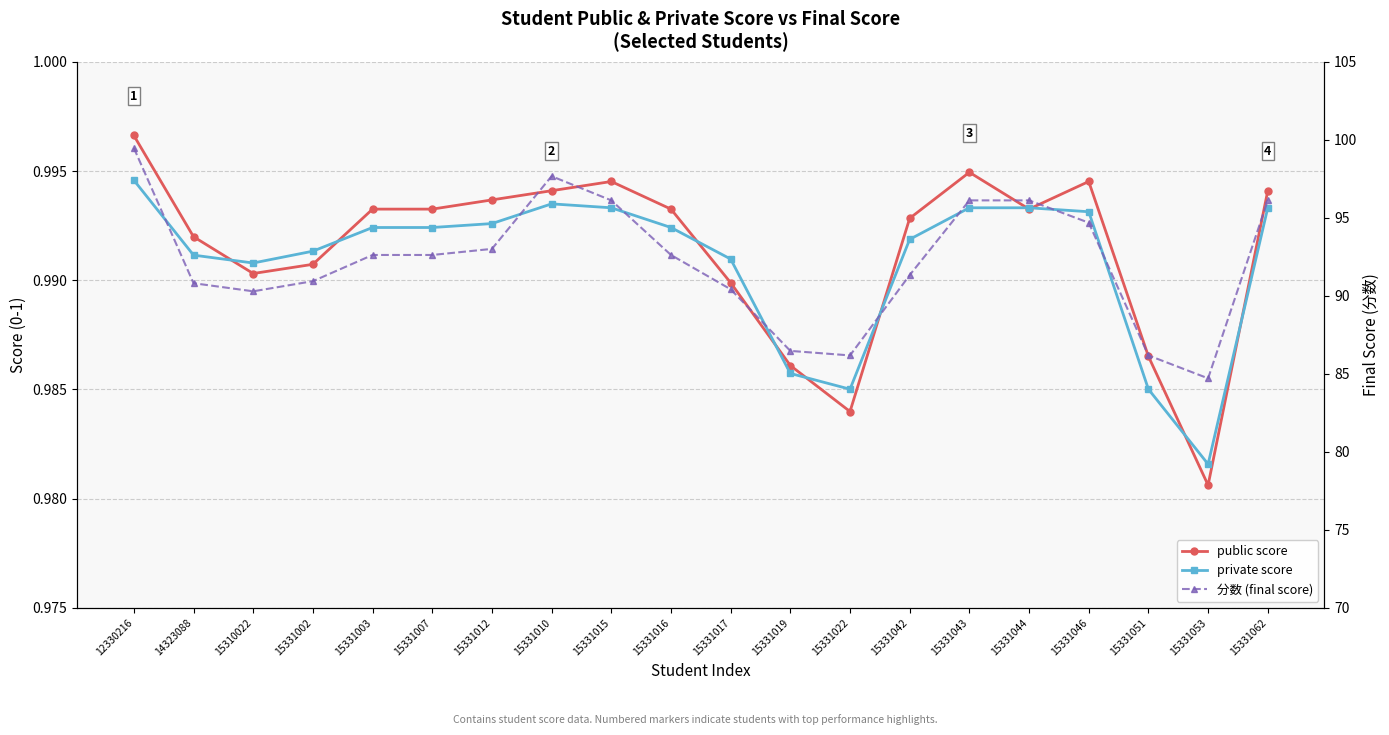

What is the sum of the 分数 (final score) values at 12330216 and 14323088?

190.3